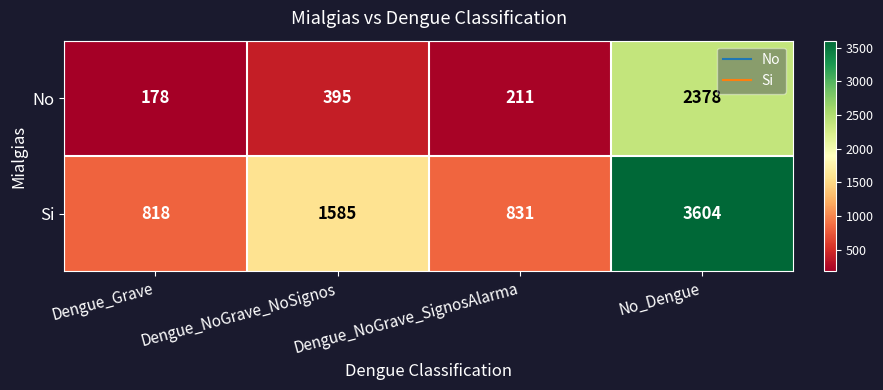

How many values in the No series are below 395?

2